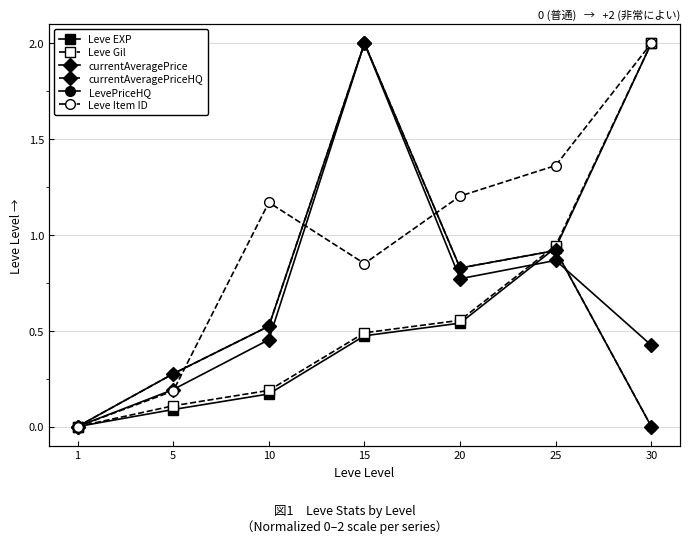

Reading left to right, extract all data points from this chart.

Leve EXP: 0.0	0.1	0.2	0.5	0.5	0.9	2.0
Leve Gil: 0.0	0.1	0.2	0.5	0.6	0.9	2.0
currentAveragePrice: 0.0	0.2	0.5	2.0	0.8	0.9	0.4
currentAveragePriceHQ: 0.0	0.3	0.5	2.0	0.8	0.9	0.0
LevePriceHQ: 0.0	0.3	0.5	2.0	0.8	0.9	0.0
Leve Item ID: 0.0	0.2	1.2	0.9	1.2	1.4	2.0